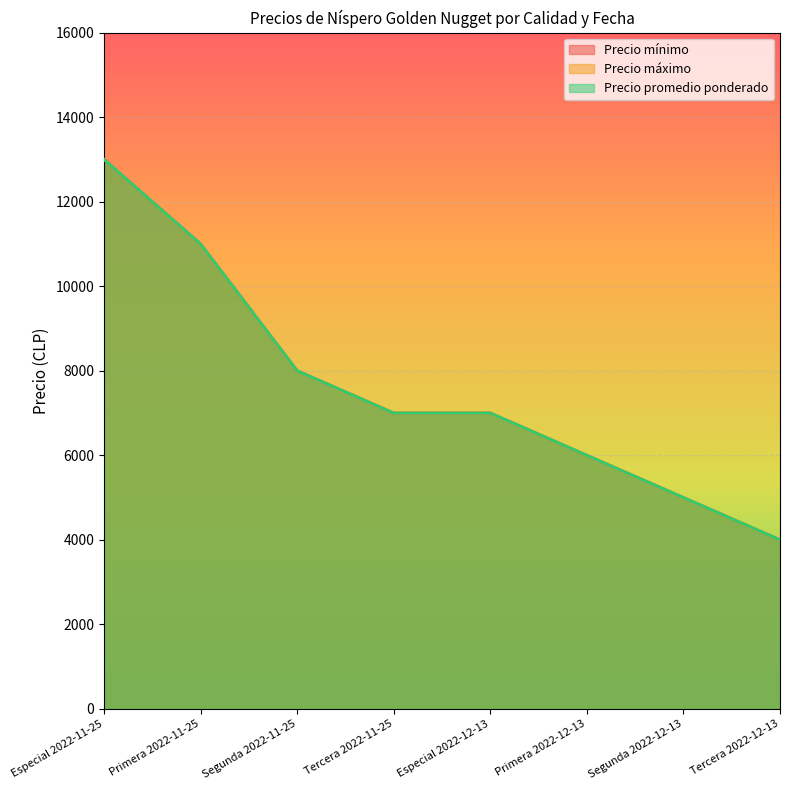

What is the label of the 5th point from the right?

Tercera 2022-11-25